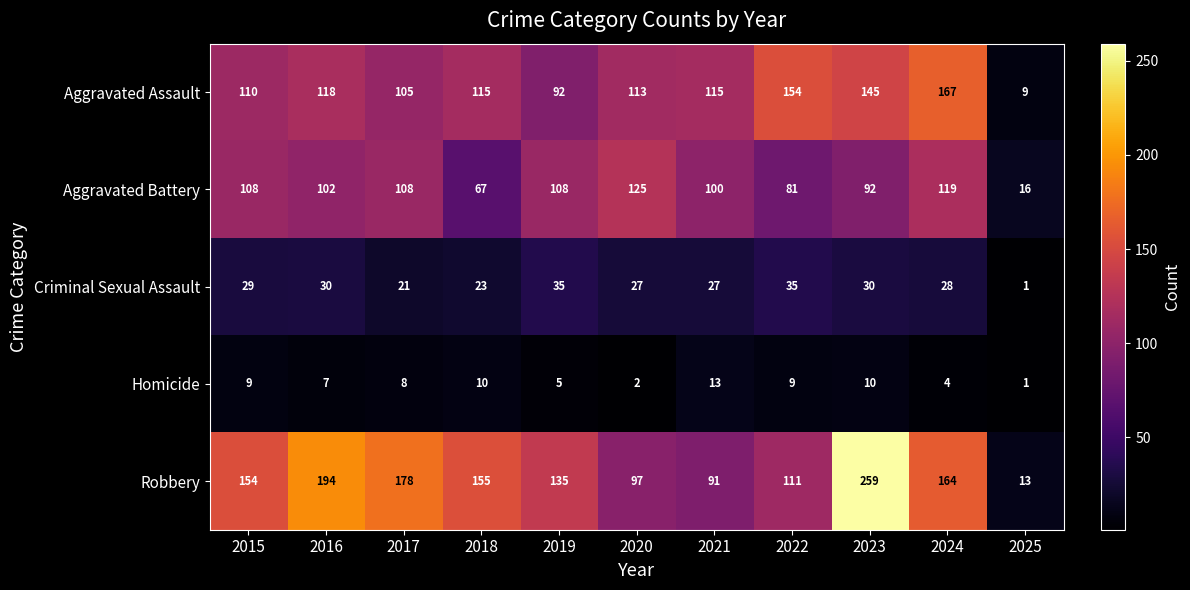

What is the average value of the Aggravated Battery series?

93